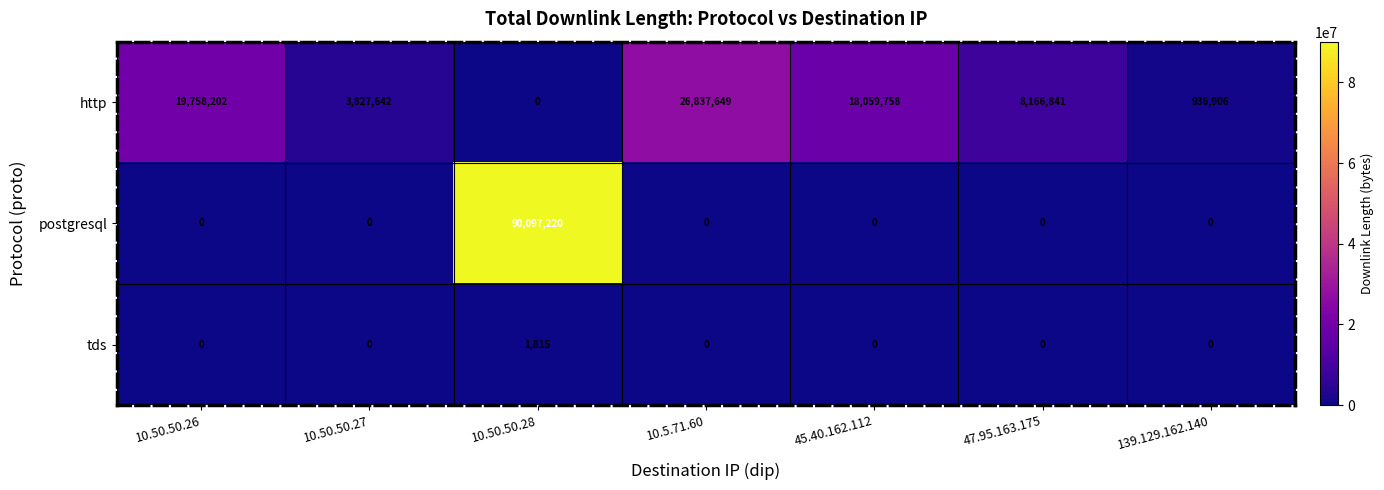

Which category has the highest value in the tds series?

10.50.50.28